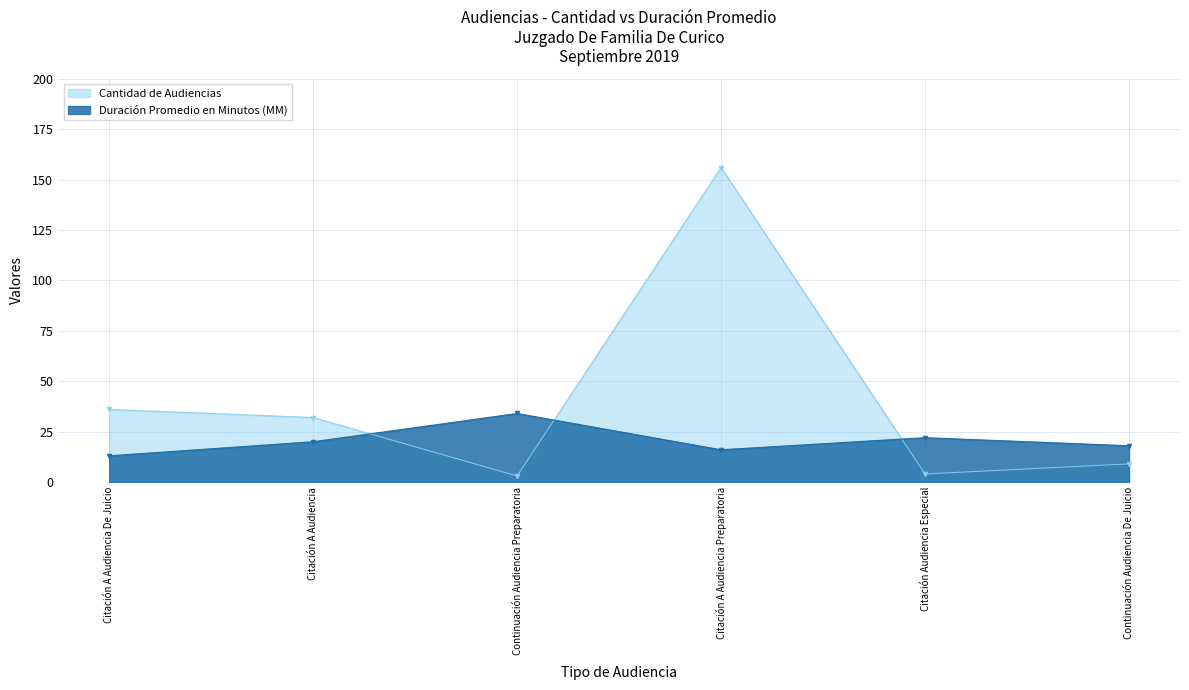

What position from the right is Citación A Audiencia?

5